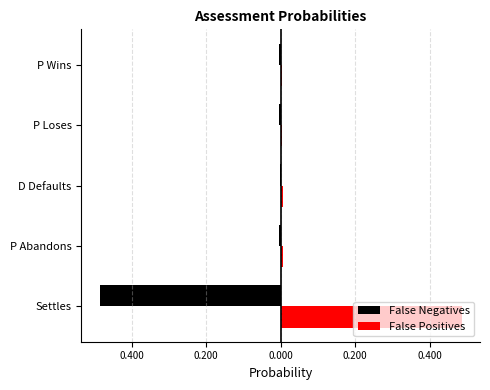

At how many categories does at least one series exceed 0?

5